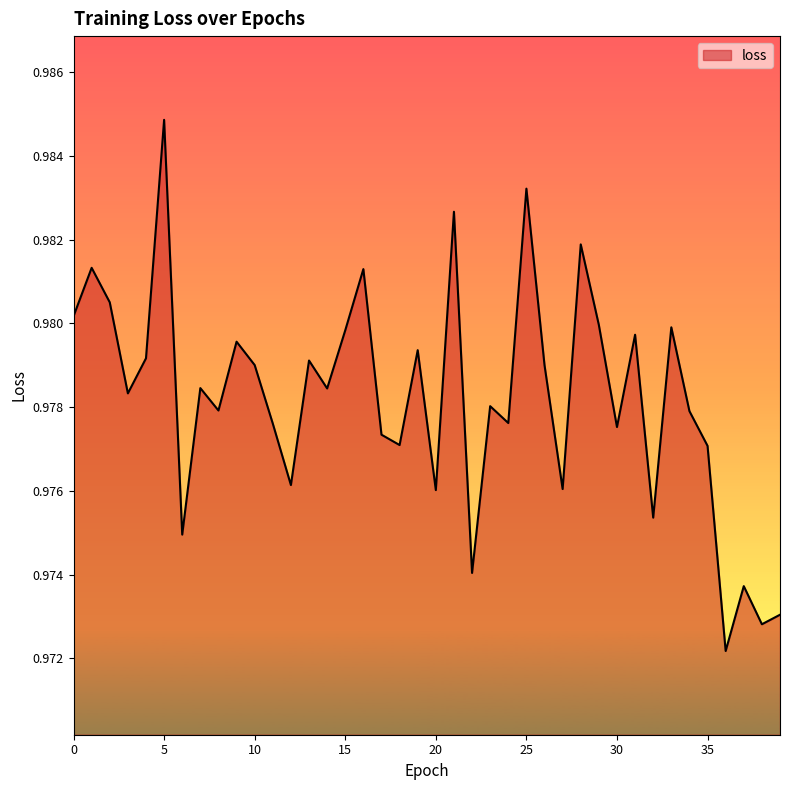

Does the chart have visible grid lines?

No